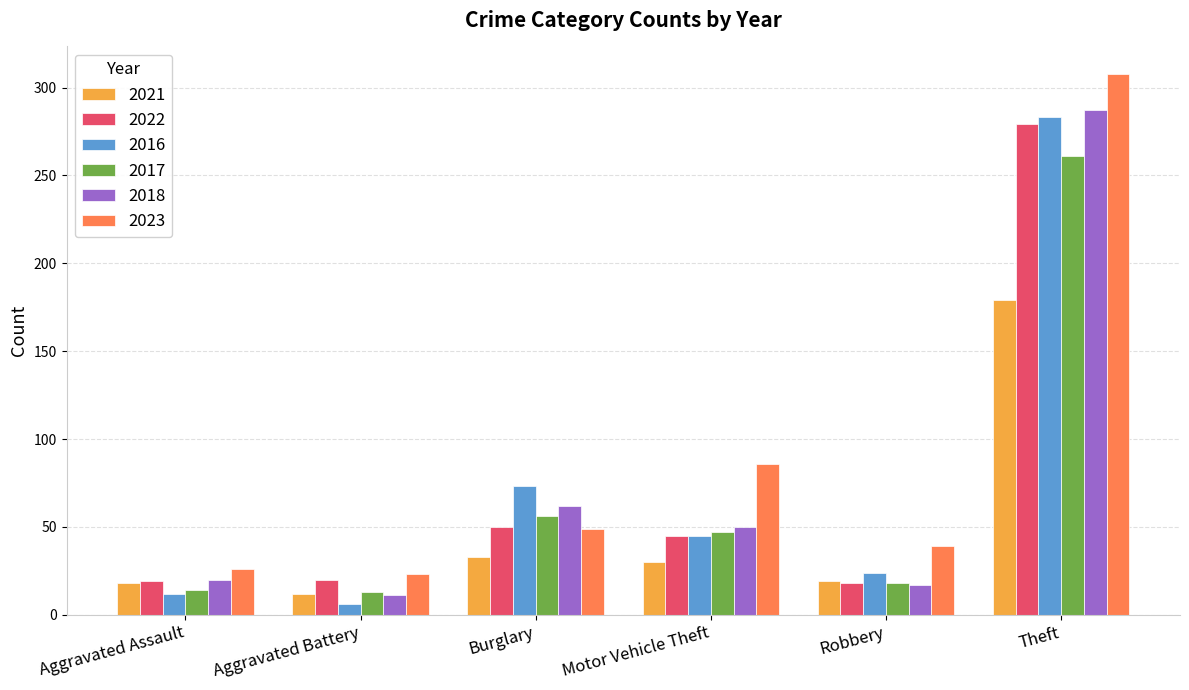

At which label does 2016 reach its peak?

Theft